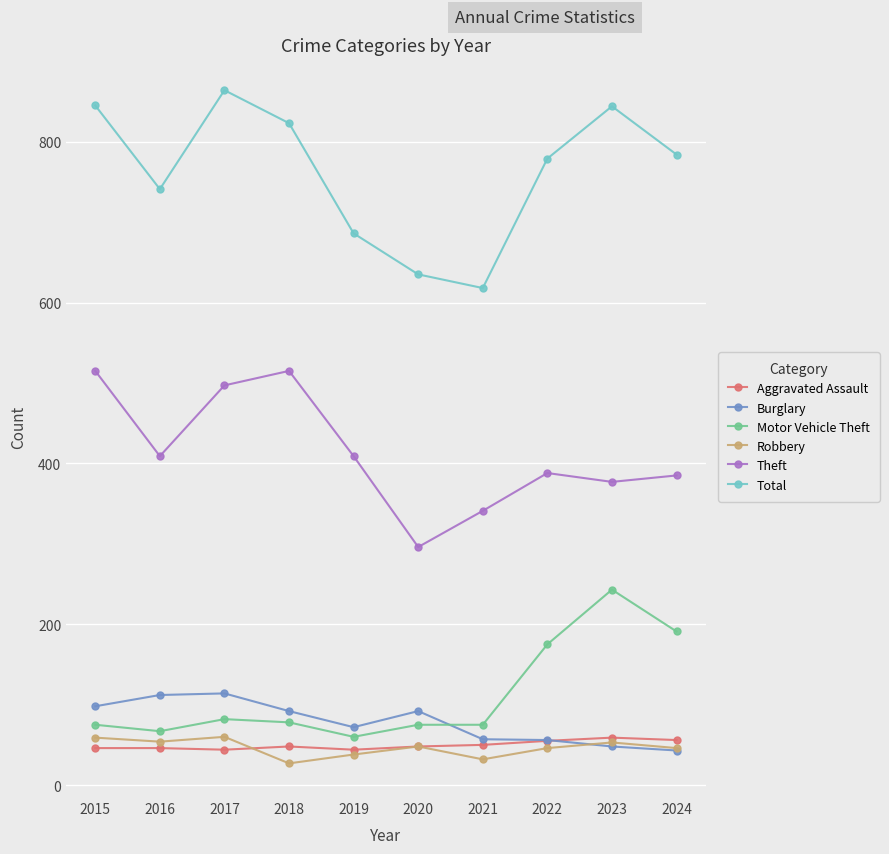

At which category does Theft reach its first local valley?

2016